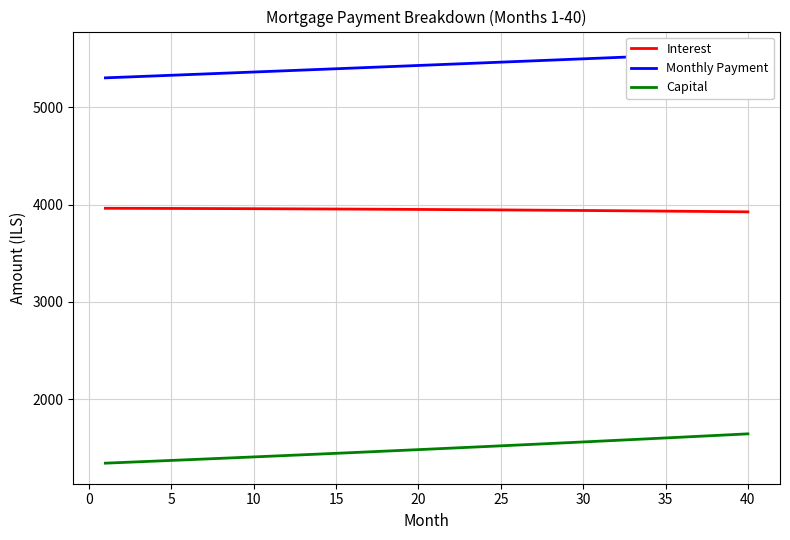

True or false: Interest and Capital intersect in this chart.

False